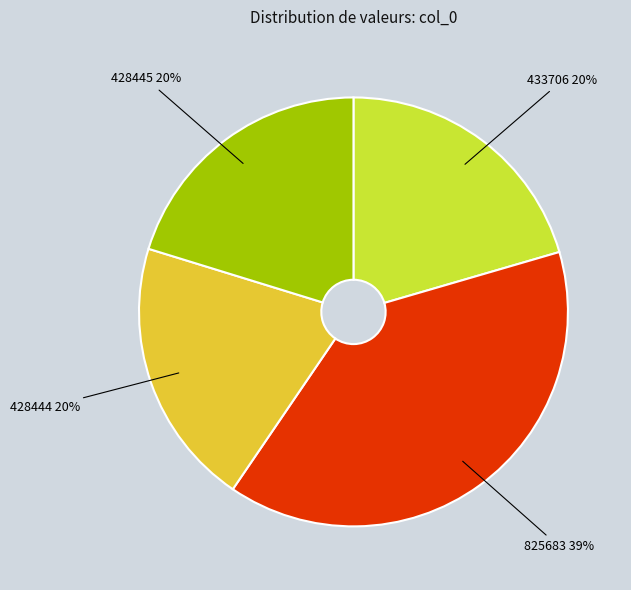

To the nearest percent, what is the difference between the largest and smallest slice percentages?

19%